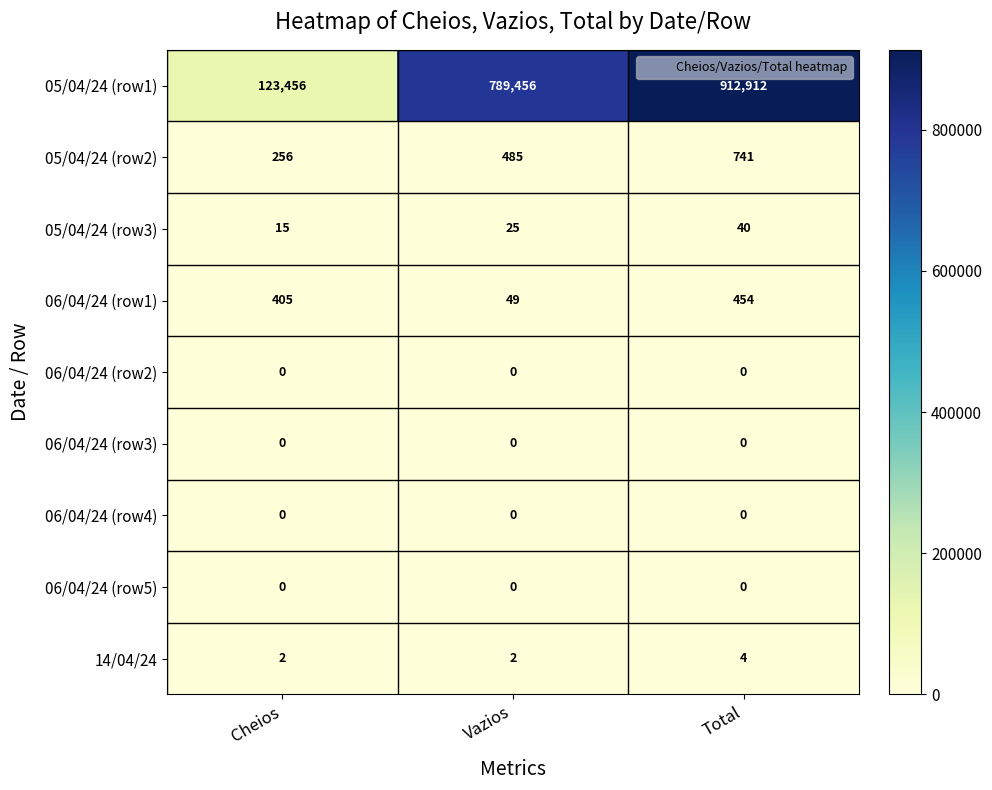

Rank the categories by 05/04/24 (row2) value from highest to lowest.

Total, Vazios, Cheios